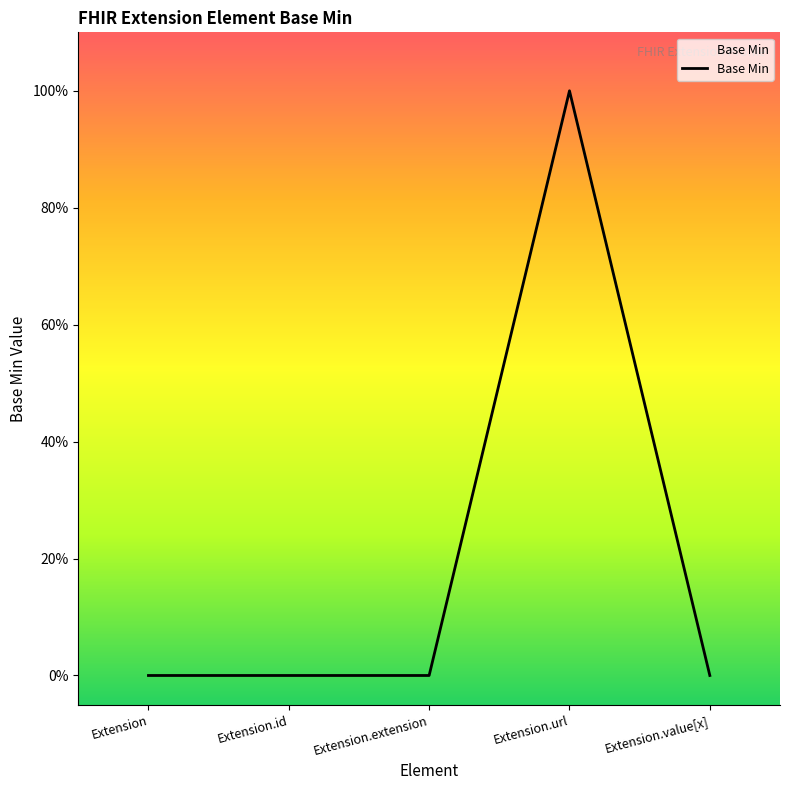

How many interior local peaks (higher than both neighbors) does the data have?

1